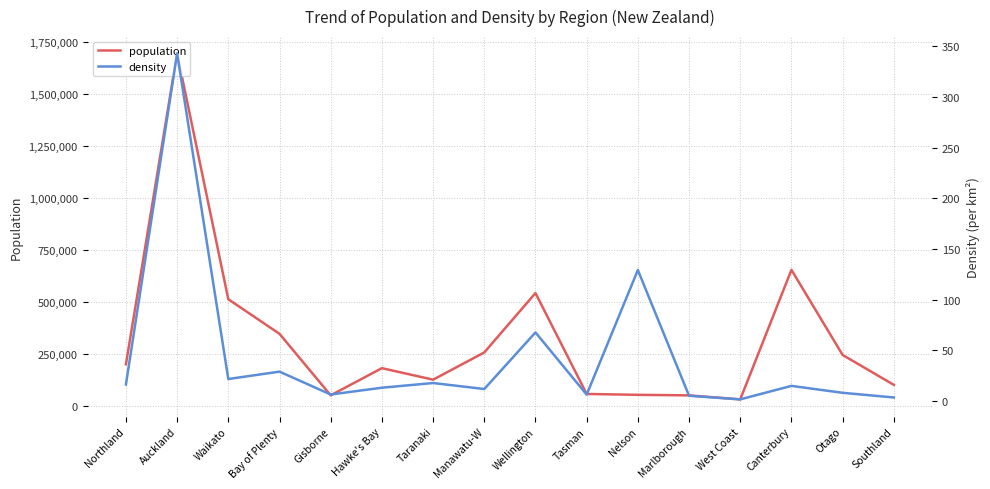

What is the difference between the maximum and second lowest values in the population series?

1643300